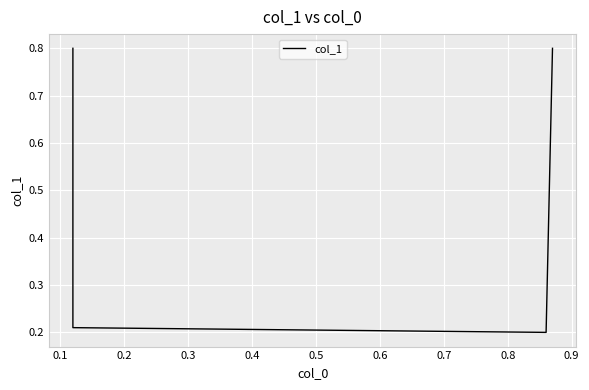

The chart shows a value of 0.2 at 0.1. True or false?

True